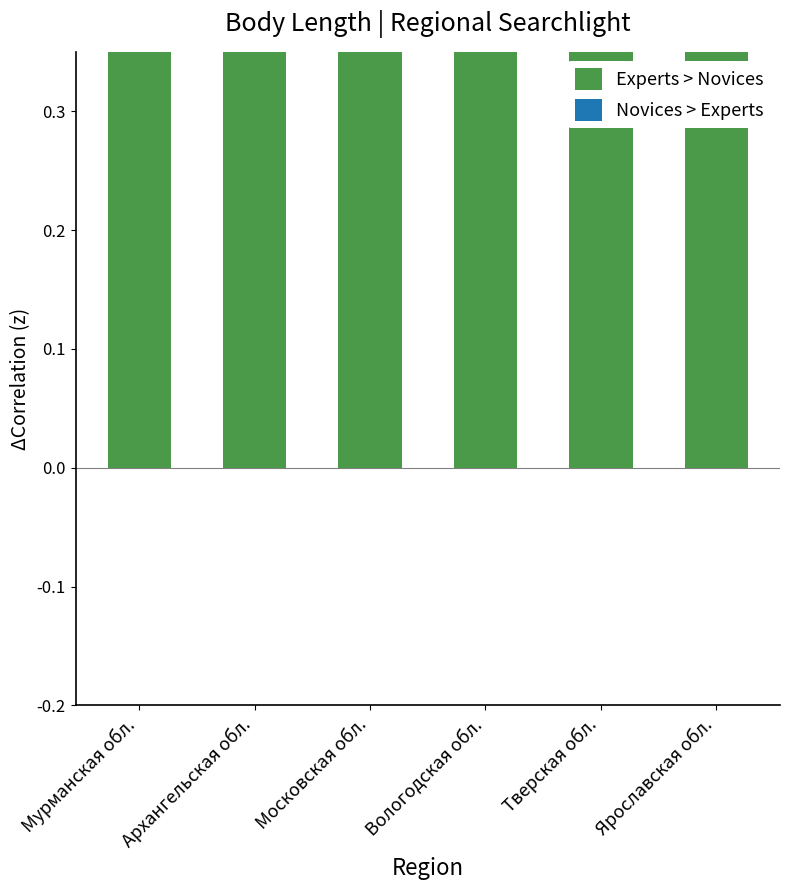

The chart shows a value of 1.4 at Ярославская обл.. True or false?

True